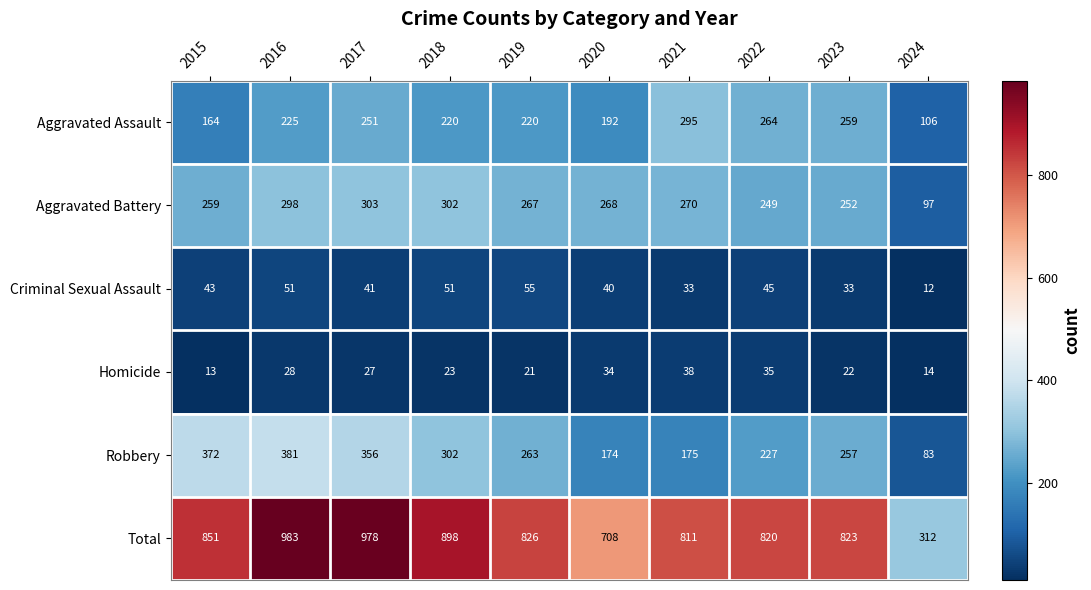

What is the spread (max minus min) of values at 2017?

951